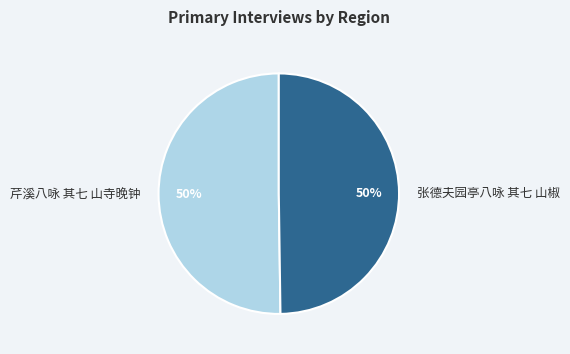

What is the ratio of the value at 张德夫园亭八咏 其七 山椒 to the value at 芹溪八咏 其七 山寺晚钟?

1.0